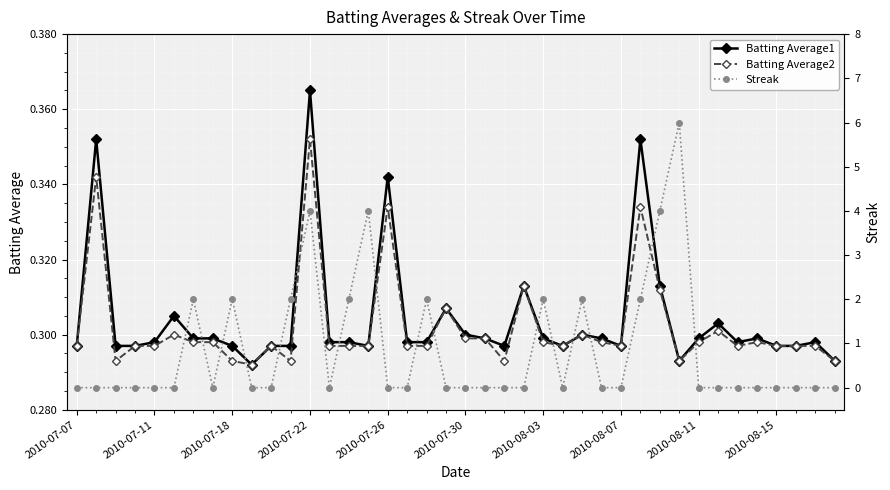

How many lines are shown in the chart?

3